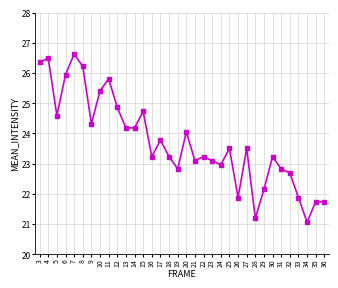

Which label corresponds to the largest value in the chart?

7